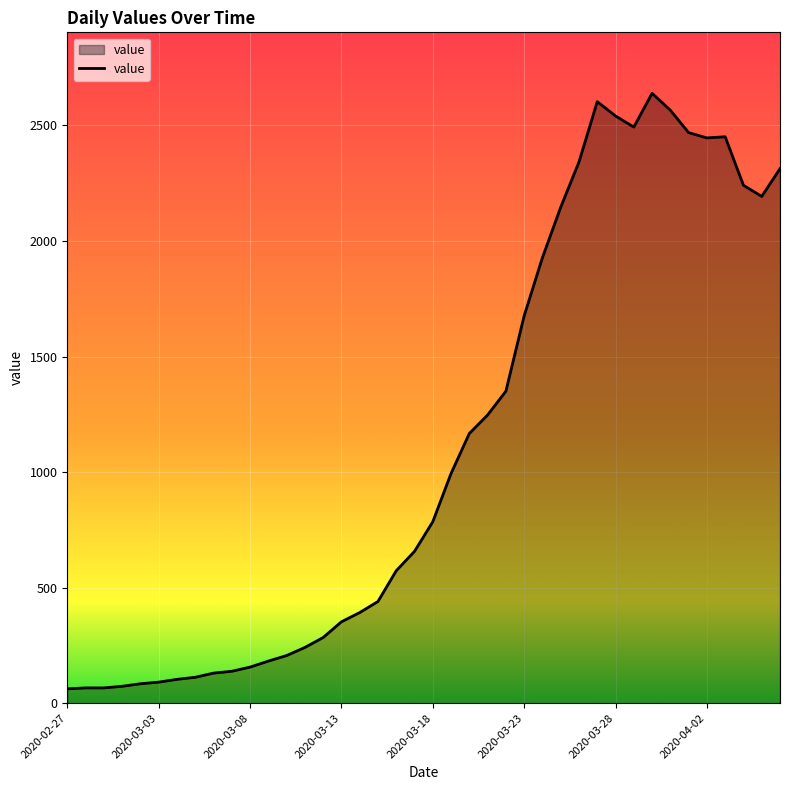

What is the minimum value shown in the chart?

62